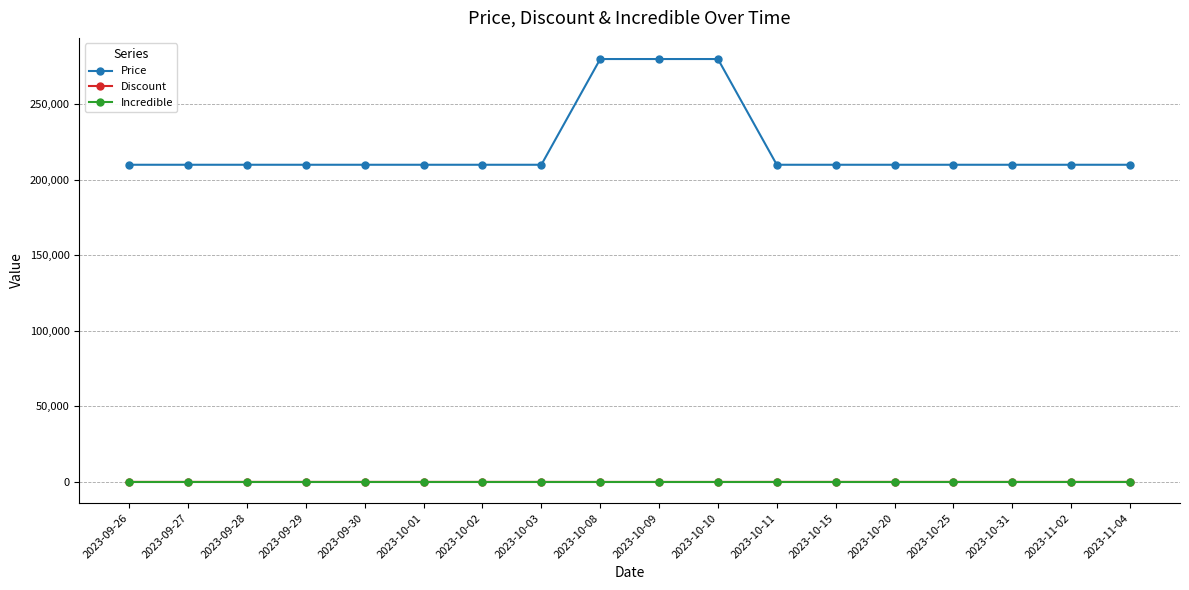

True or false: Incredible and Price intersect in this chart.

False